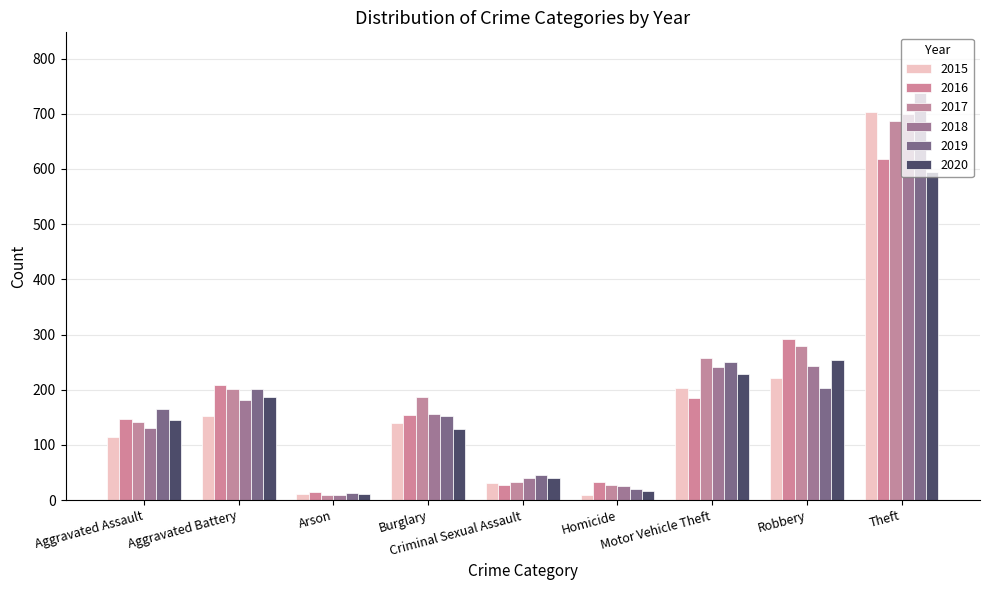

What is the difference between the 2016 values at Criminal Sexual Assault and Aggravated Battery?

181